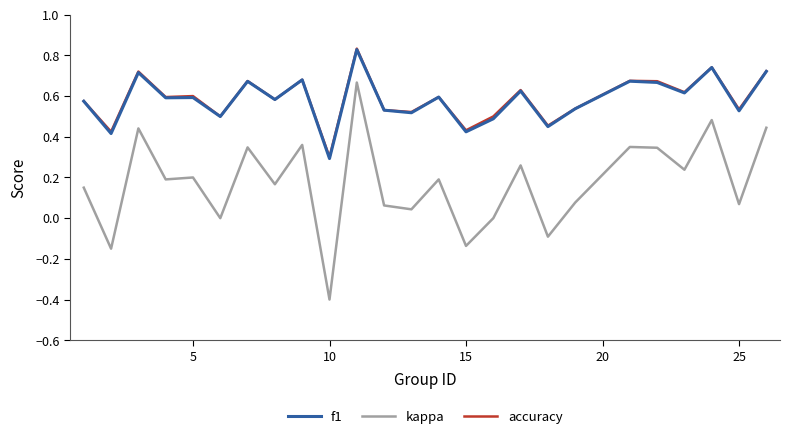

True or false: accuracy and kappa cross at least once.

False